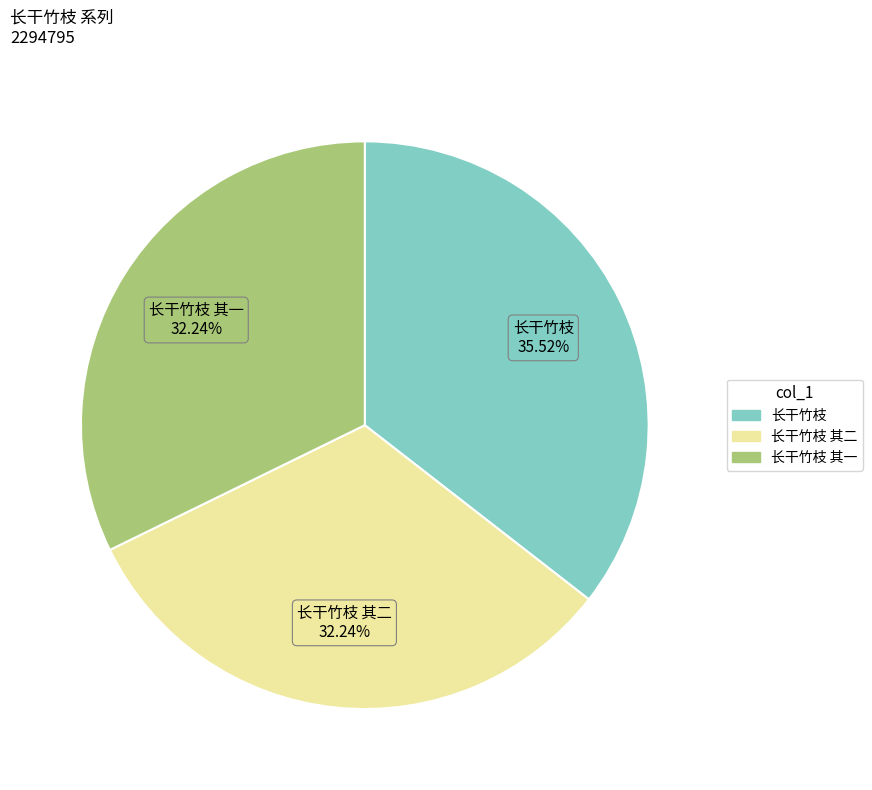

Is there a majority slice in this chart?

No